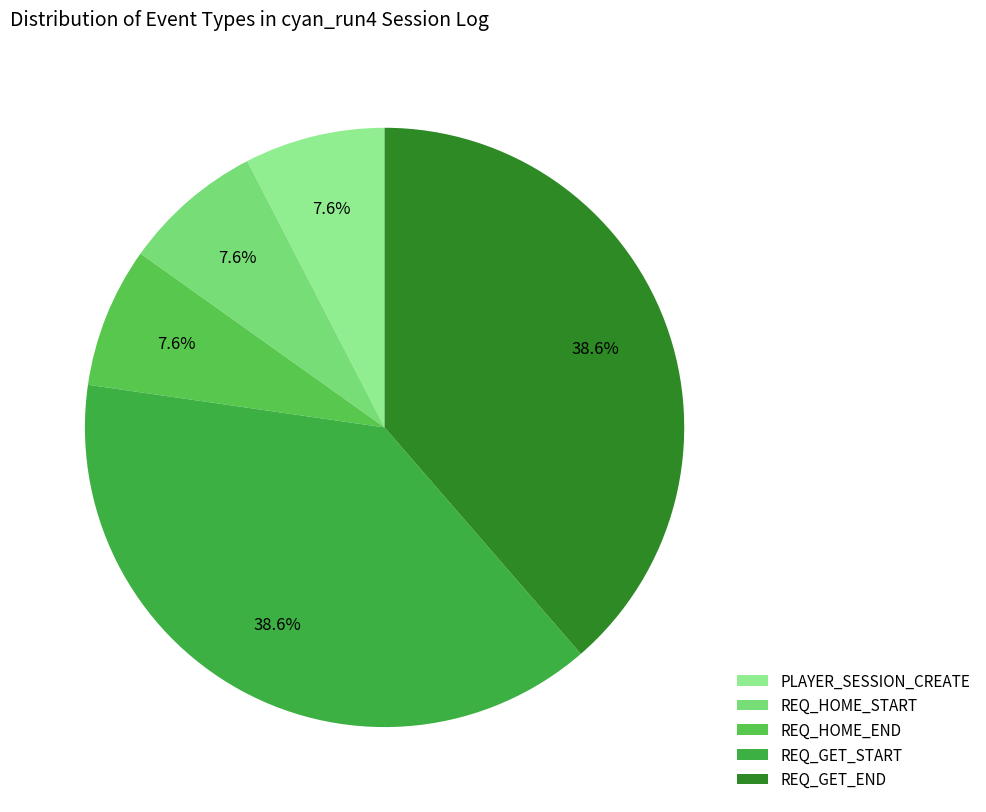

Is REQ_GET_END the majority of the pie?

No